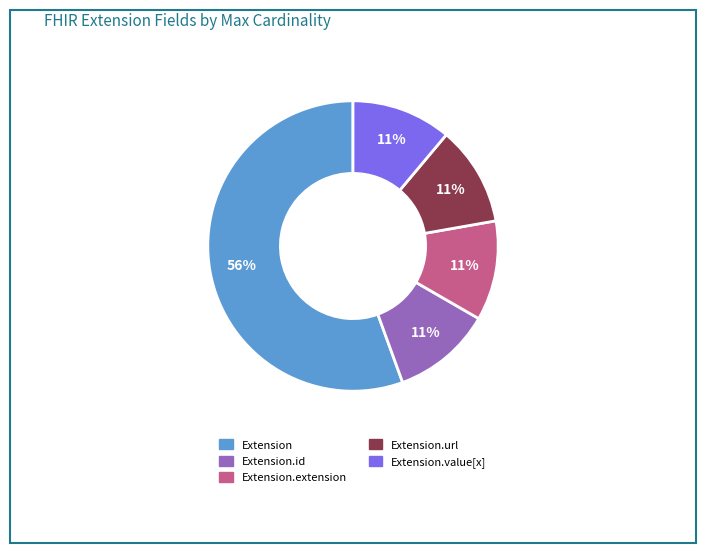

Is it true that Extension.value[x] is 1% of the pie?

False